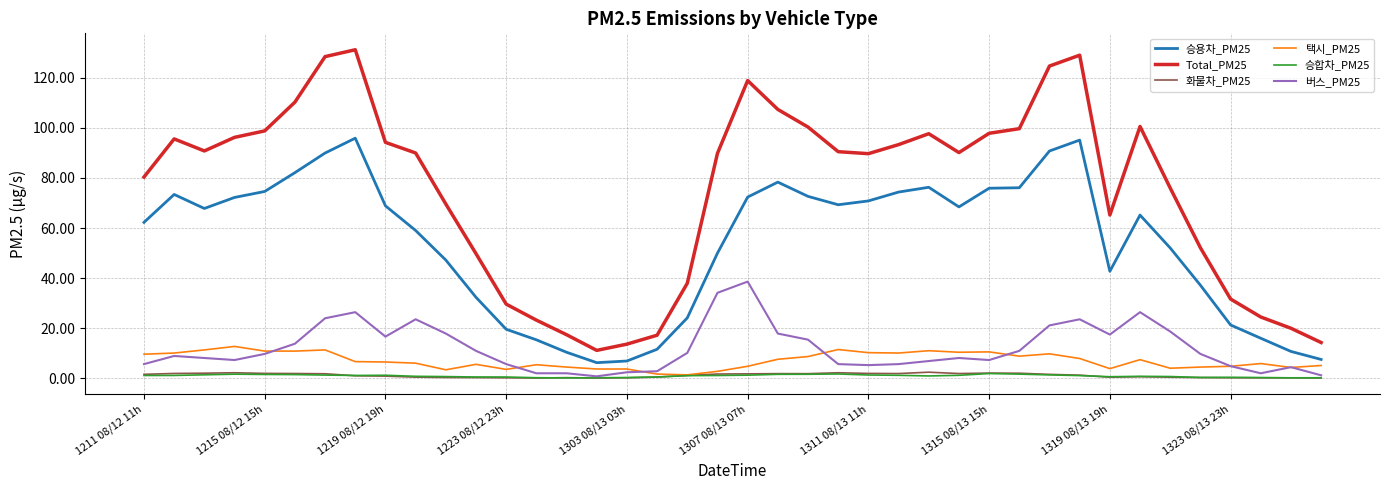

Which series ends up on top after the final intersection of 택시_PM25 and 버스_PM25?

택시_PM25